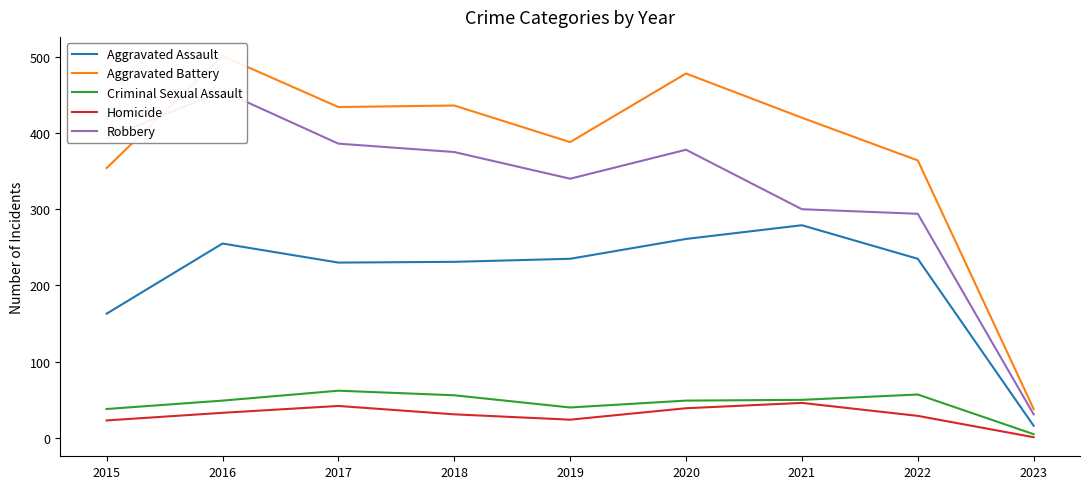

The value of Aggravated Battery at 2019 is 696. True or false?

False